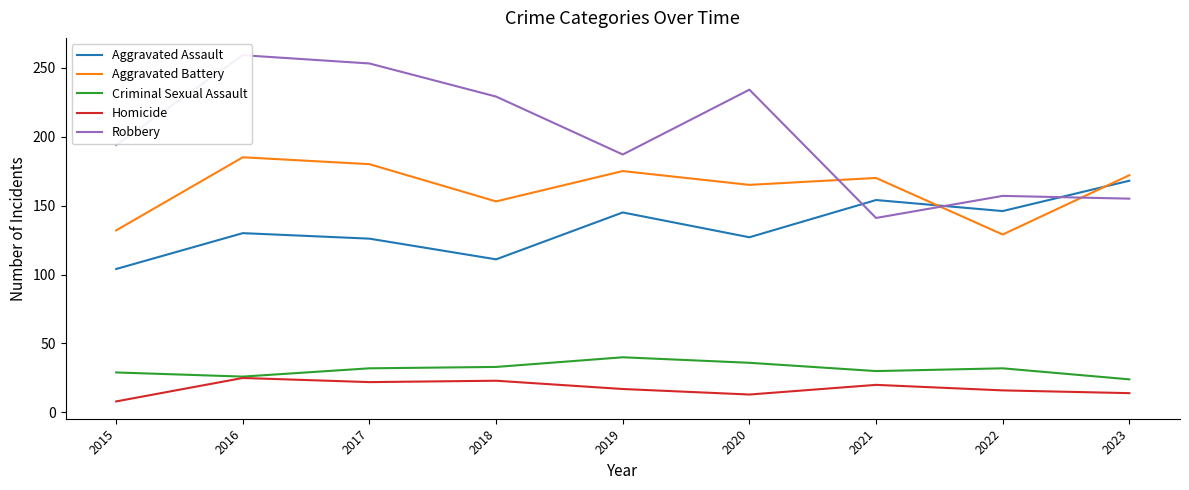

Which has a higher value, 2022 or 2019?

2022